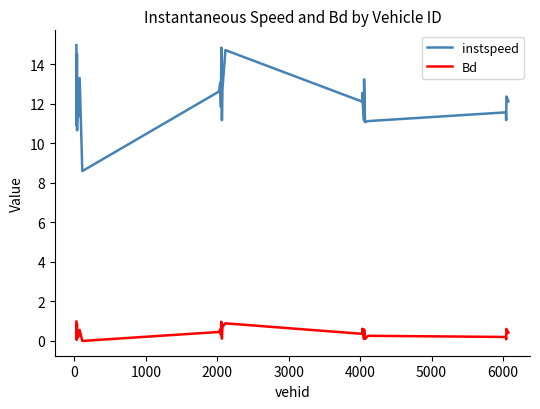

True or false: Bd and instspeed intersect in this chart.

False